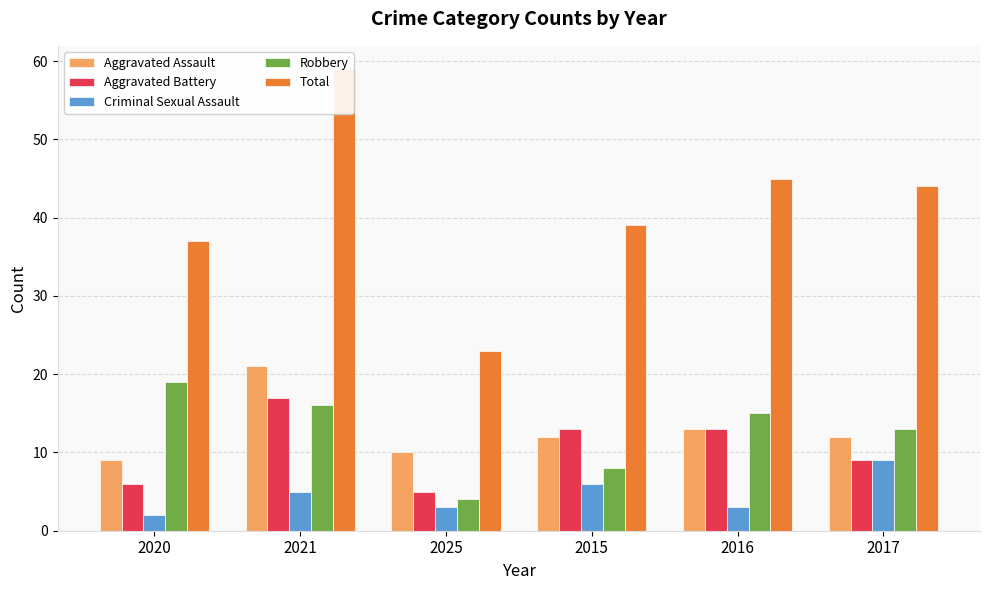

True or false: Aggravated Battery has a value of 17 at 2021.

True